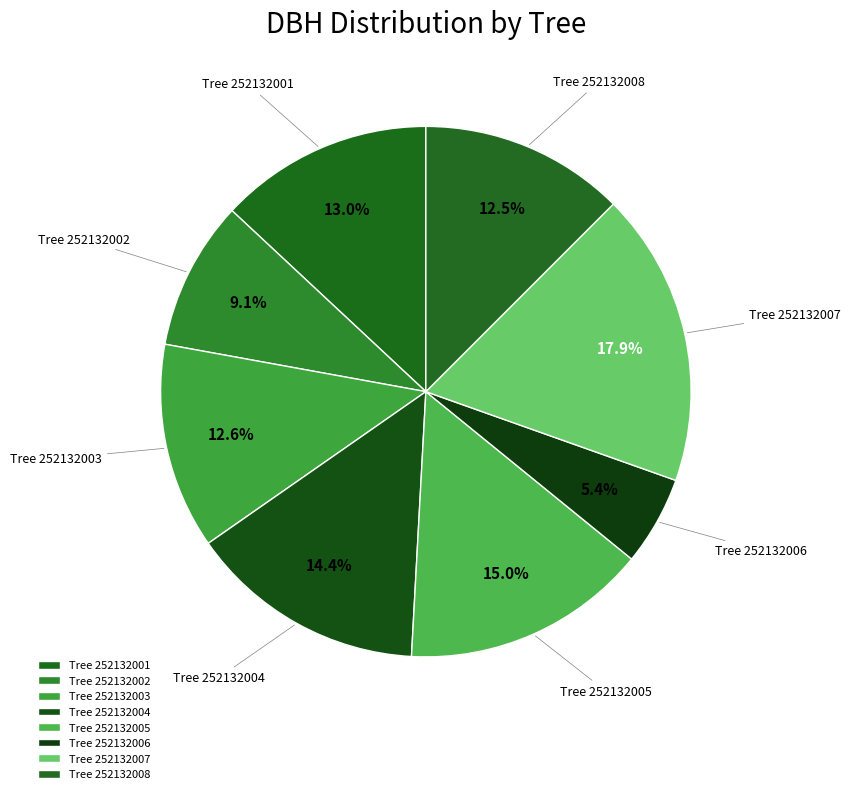

What is the smallest slice in the pie chart?

252132006